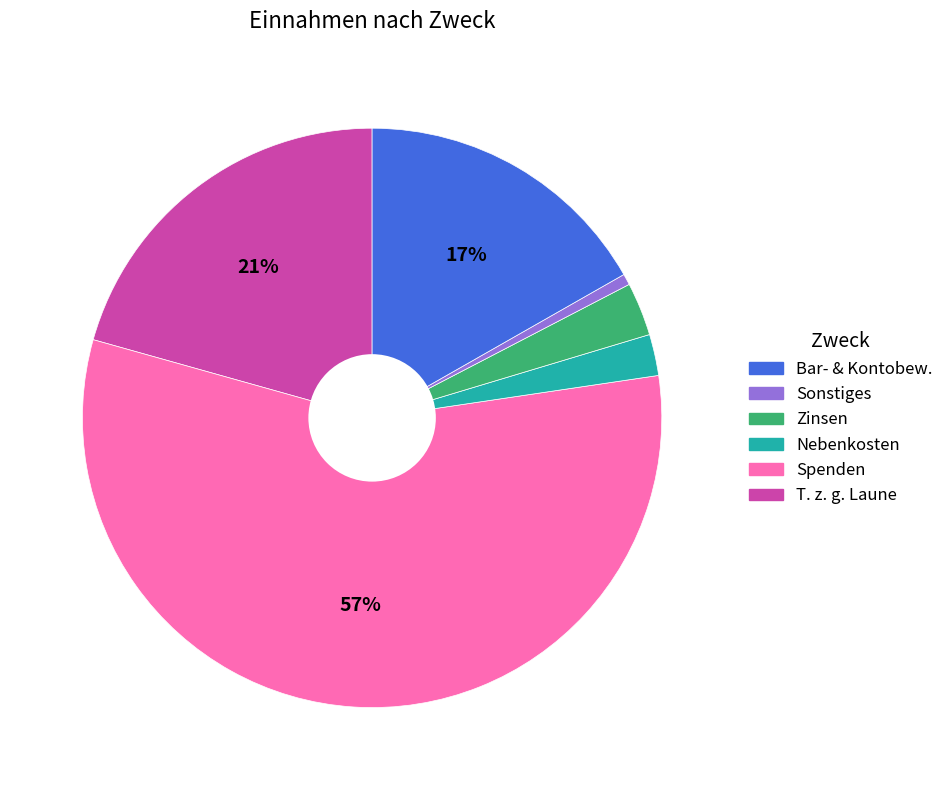

To the nearest percent, what is the average slice percentage?

17%